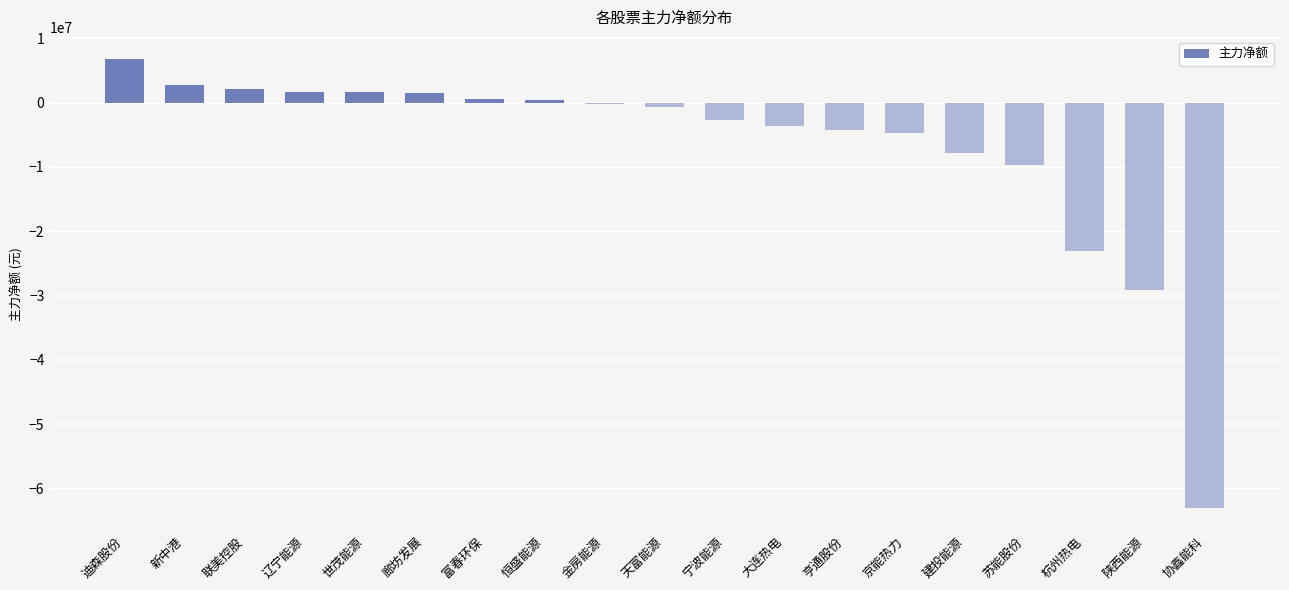

What is the approximate value at 陕西能源?

-29185864